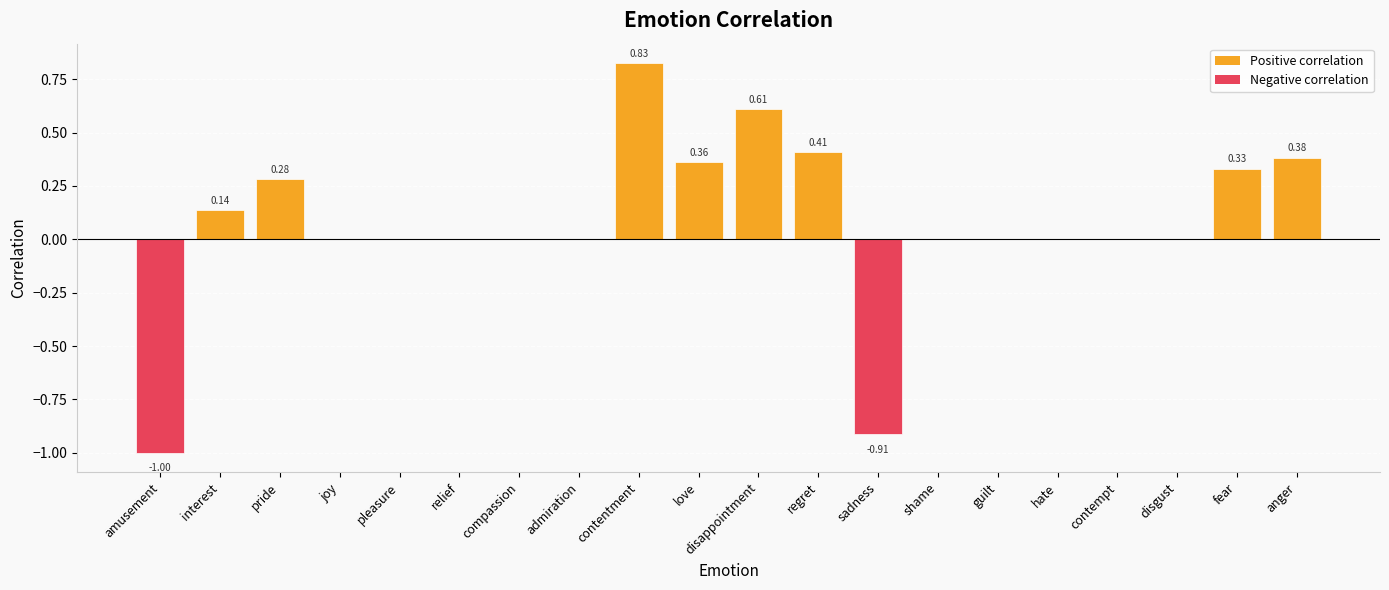

Which label corresponds to the largest value in the chart?

contentment